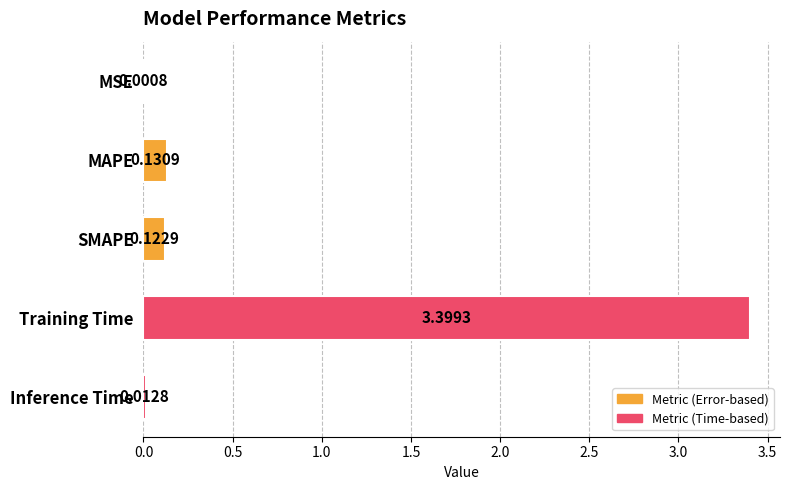

What is the change in value from MAPE to Training Time?

+3.3